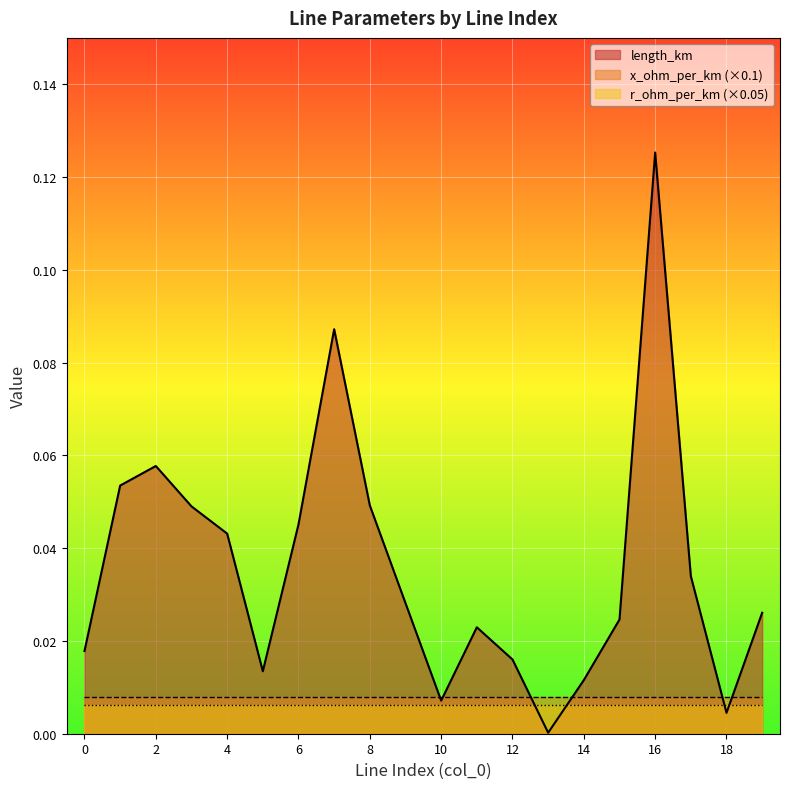

Count the x_ohm_per_km values in the range 0 to 1.

20